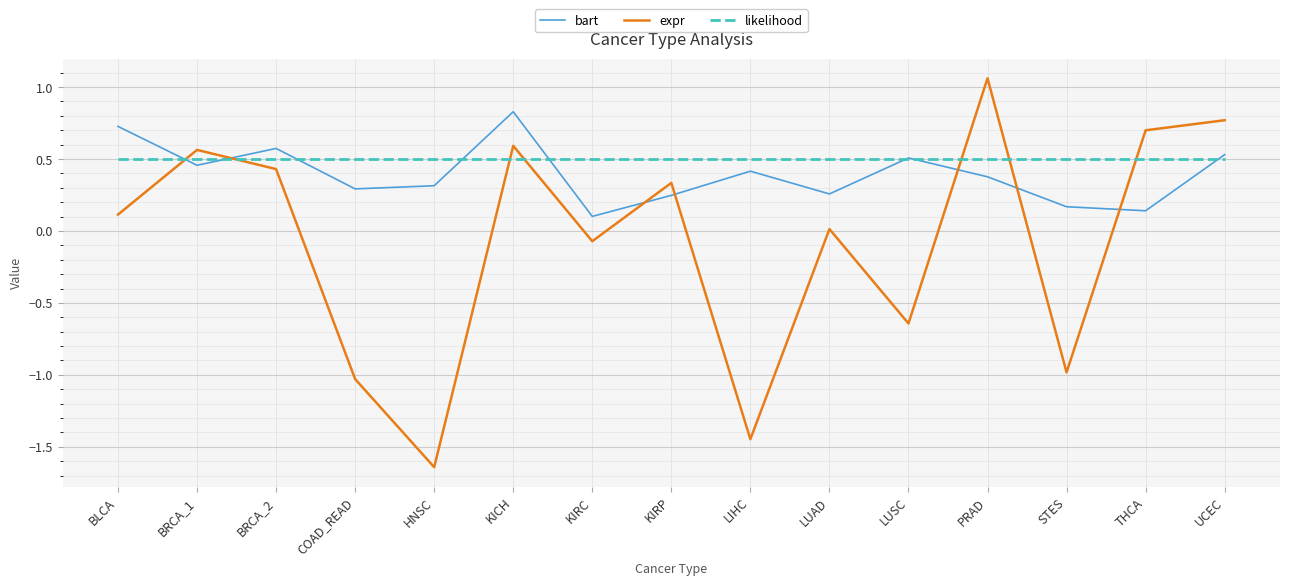

What is the total value across all series at STES?

-0.3